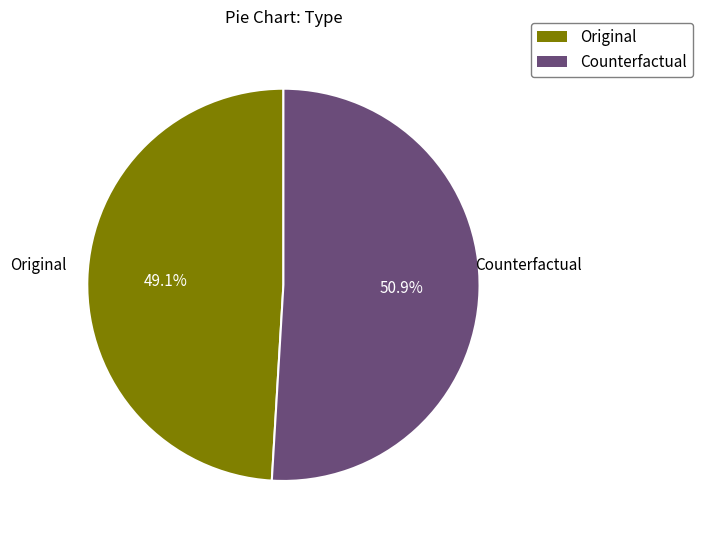

What is the majority slice?

Counterfactual